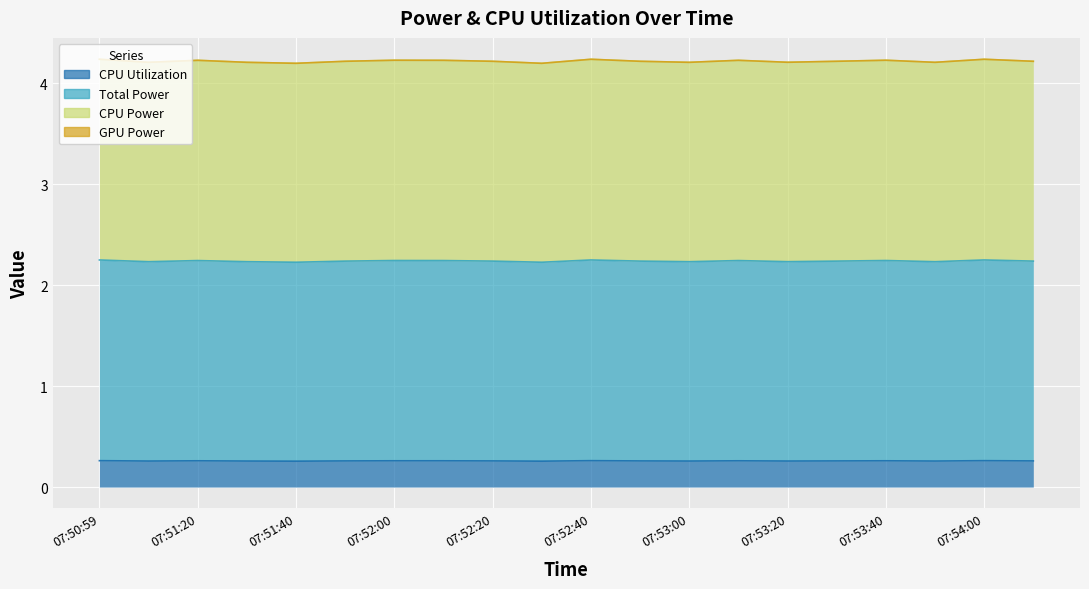

What position from the left is 07:52:40?

11